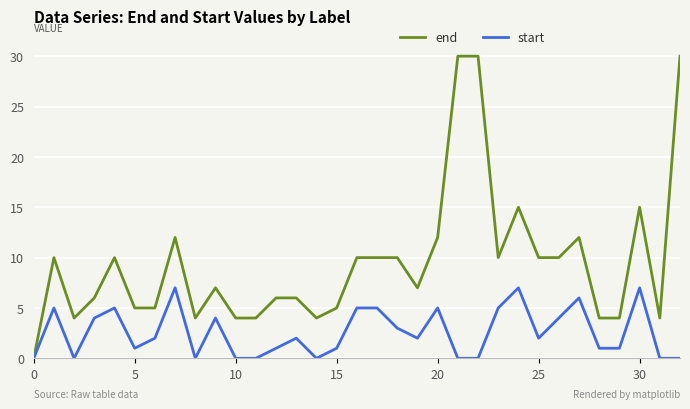

Reading left to right, what are all the values shown in this chart?

end: 0	10	4	6	10	5	5	12	4	7	4	4	6	6	4	5	10	10	10	7	12	30	30	10	15	10	10	12	4	4	15	4	30
start: 0	5	0	4	5	1	2	7	0	4	0	0	1	2	0	1	5	5	3	2	5	0	0	5	7	2	4	6	1	1	7	0	0